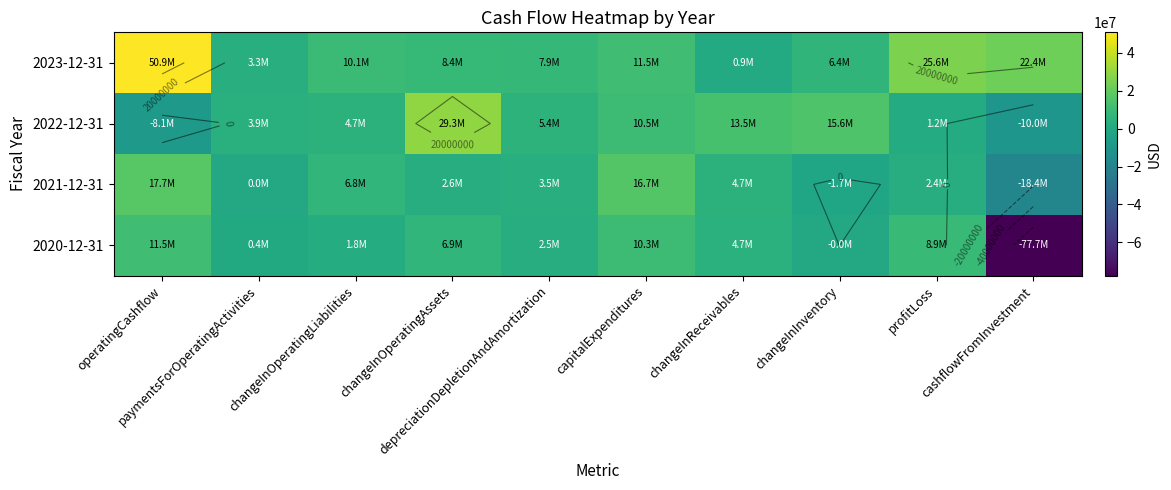

Which series has the widest spread of values?

2020-12-31